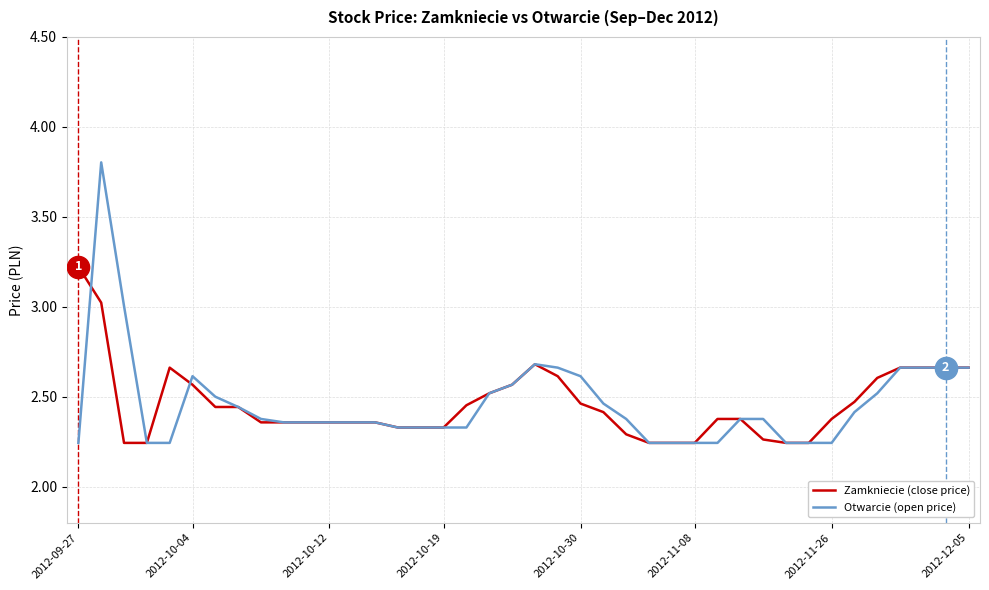

What is the maximum value for Zamkniecie (close price)?

3.2